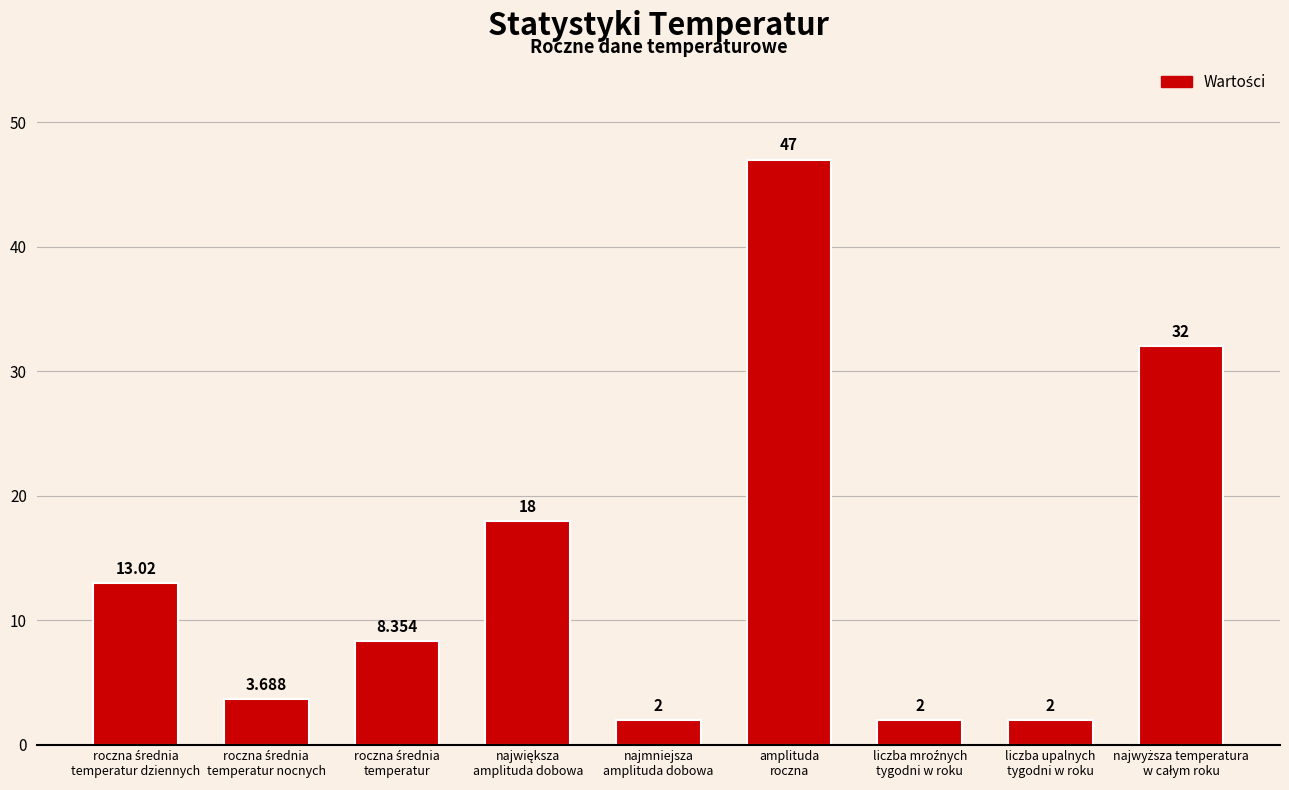

What is the difference between the second highest and minimum values?

30.0